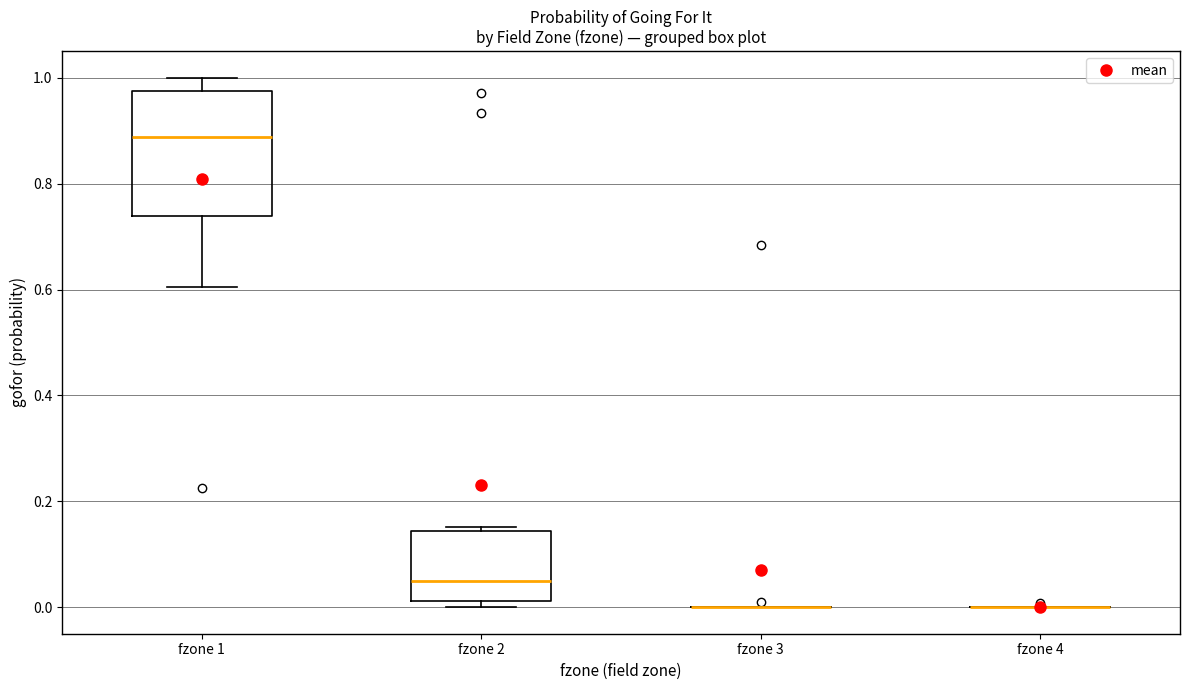

Reading left to right, read every box against the y-axis: the position of its median line, the range the box covers, and the ends of its whiskers. The values are not printed on the chart, so give them approximately, as read against the axis.

fzone 1: median 0.88, box 0.74 to 0.98, whiskers 0.60 to 1.00
fzone 2: median 0.06, box 0.02 to 0.14, whiskers 0.00 to 0.16
fzone 3: box collapsed to a line at 0.00, whiskers 0.00 to 0.00
fzone 4: box collapsed to a line at 0.00, whiskers 0.00 to 0.00